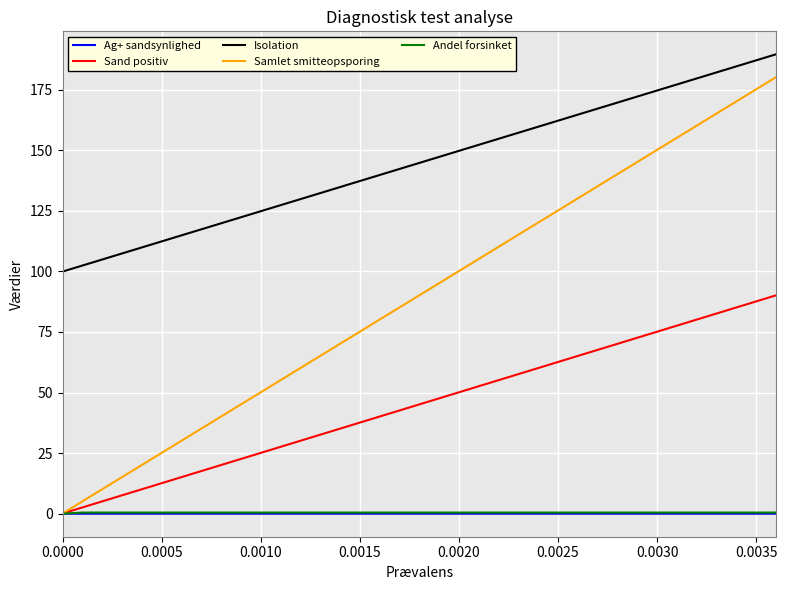

What is the maximum value for Sand positiv?

90.1